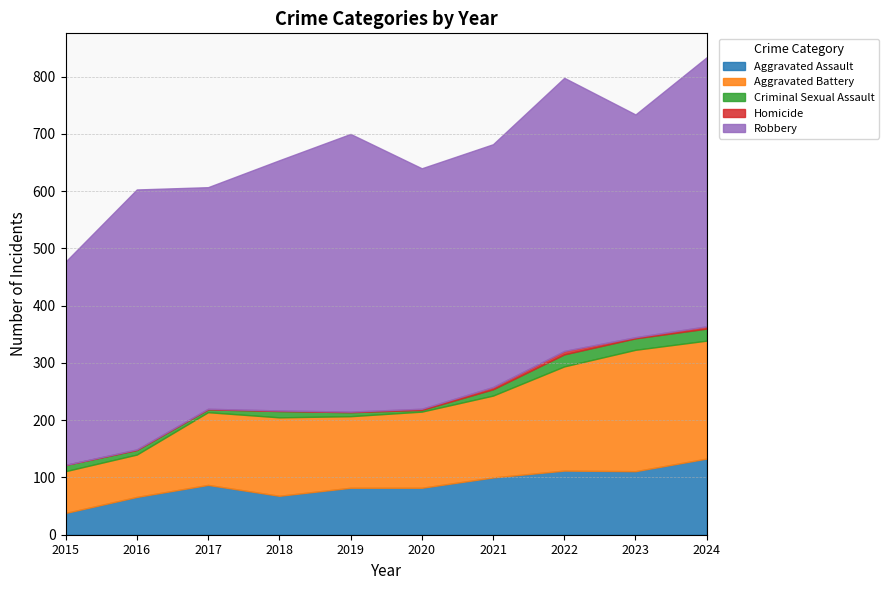

What is the maximum value for Aggravated Assault?

133